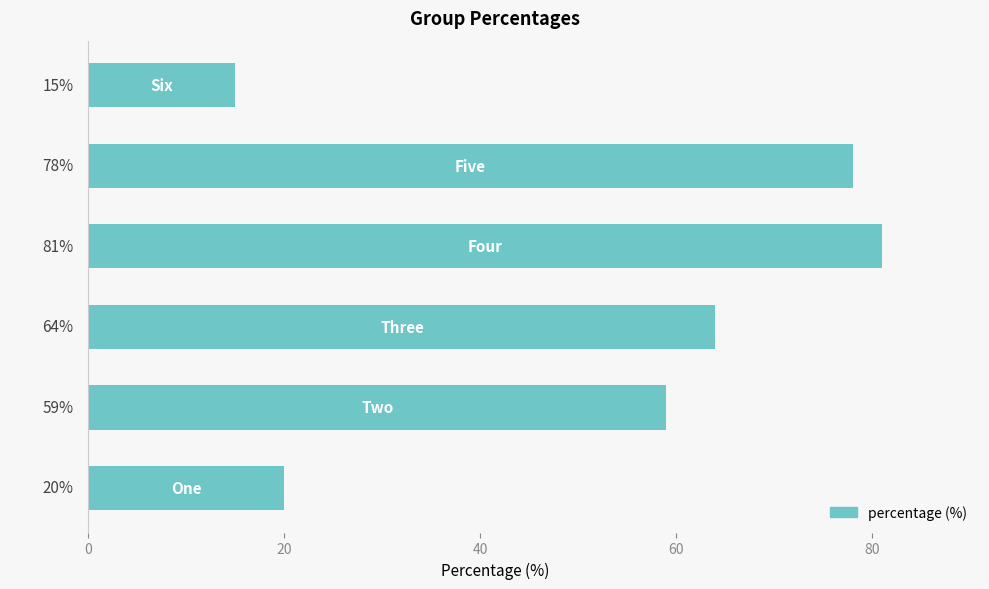

What is the difference between the maximum and minimum values?

66